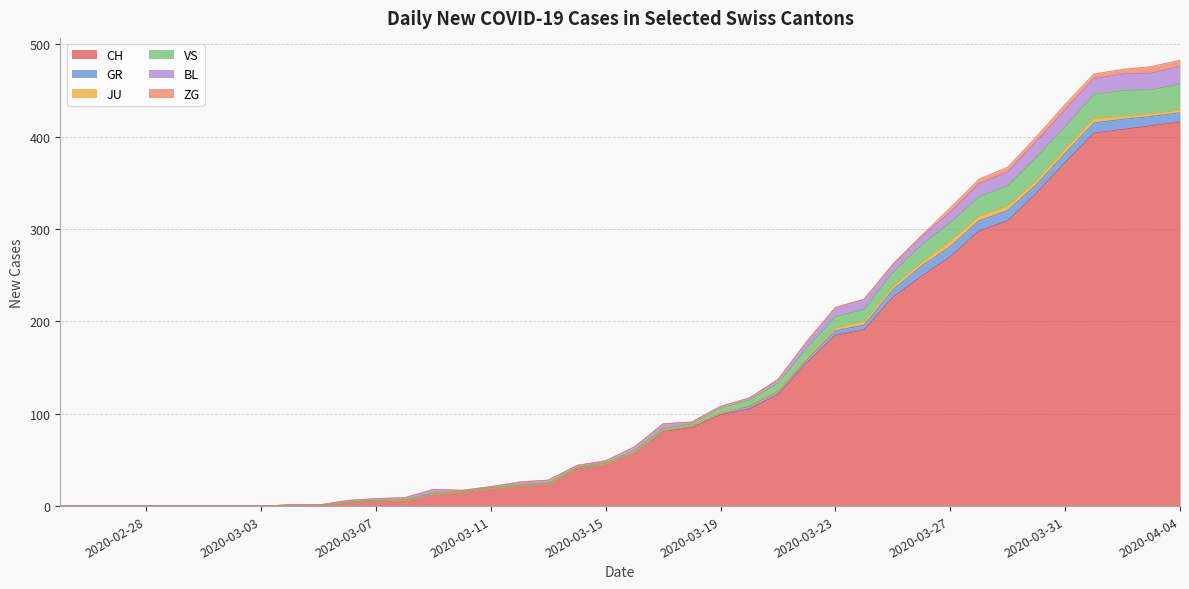

Reading right to left, what are all the values shown in this chart?

CH: 39=416	38=412	37=408	36=404	35=372	34=339	33=309	32=298	31=270	30=249	29=226	28=191	27=185	26=155	25=121	24=105	23=99	22=85	21=81	20=57	19=46	18=40	17=24	16=22	15=19	14=15	13=13	12=6	11=6	10=4	9=1	8=1	7=0	6=0	5=0	4=0	3=0	2=0	1=0	0=0
GR: 39=10	38=10	37=11	36=11	35=10	34=9	33=11	32=11	31=11	30=11	29=8	28=5	27=5	26=3	25=3	24=3	23=2	22=2	21=1	20=1	19=0	18=1	17=0	16=0	15=0	14=0	13=0	12=0	11=0	10=0	9=0	8=0	7=0	6=0	5=0	4=0	3=0	2=0	1=0	0=0
JU: 39=3	38=3	37=3	36=5	35=5	34=5	33=5	32=5	31=6	30=4	29=4	28=4	27=3	26=2	25=1	24=1	23=0	22=0	21=0	20=0	19=0	18=0	17=0	16=0	15=0	14=0	13=0	12=0	11=0	10=0	9=0	8=0	7=0	6=0	5=0	4=0	3=0	2=0	1=0	0=0
VS: 39=28	38=26	37=28	36=26	35=24	34=25	33=22	32=21	31=20	30=19	29=15	28=13	27=12	26=11	25=8	24=6	23=5	22=2	21=2	20=2	19=1	18=1	17=1	16=1	15=1	14=1	13=1	12=1	11=0	10=0	9=0	8=0	7=0	6=0	5=0	4=0	3=0	2=0	1=0	0=0
BL: 39=19	38=18	37=18	36=17	35=18	34=17	33=15	32=14	31=11	30=9	29=8	28=11	27=10	26=7	25=4	24=2	23=2	22=2	21=5	20=4	19=2	18=2	17=3	16=3	15=1	14=1	13=4	12=2	11=2	10=2	9=0	8=0	7=0	6=0	5=0	4=0	3=0	2=0	1=0	0=0
ZG: 39=7	38=7	37=5	36=5	35=6	34=5	33=5	32=5	31=5	30=1	29=1	28=0	27=0	26=0	25=0	24=0	23=0	22=0	21=0	20=0	19=0	18=0	17=0	16=0	15=0	14=0	13=0	12=0	11=0	10=0	9=0	8=0	7=0	6=0	5=0	4=0	3=0	2=0	1=0	0=0